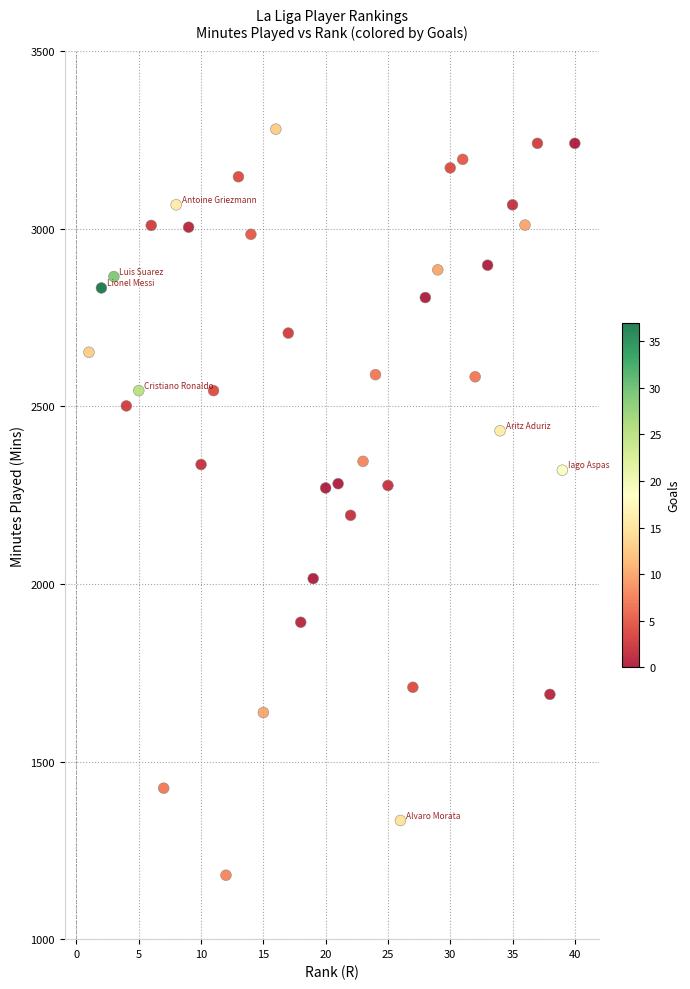

What is the range of Y values (max minus min)?

2100